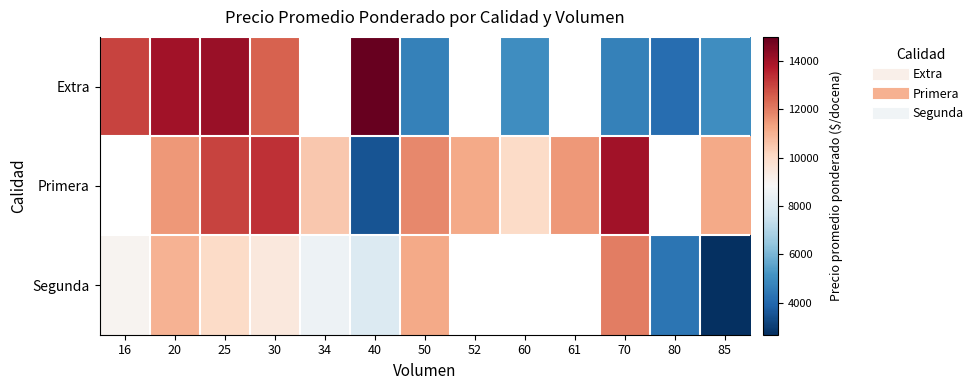

True or false: Primera has a value of 21620.4 at 70.

False